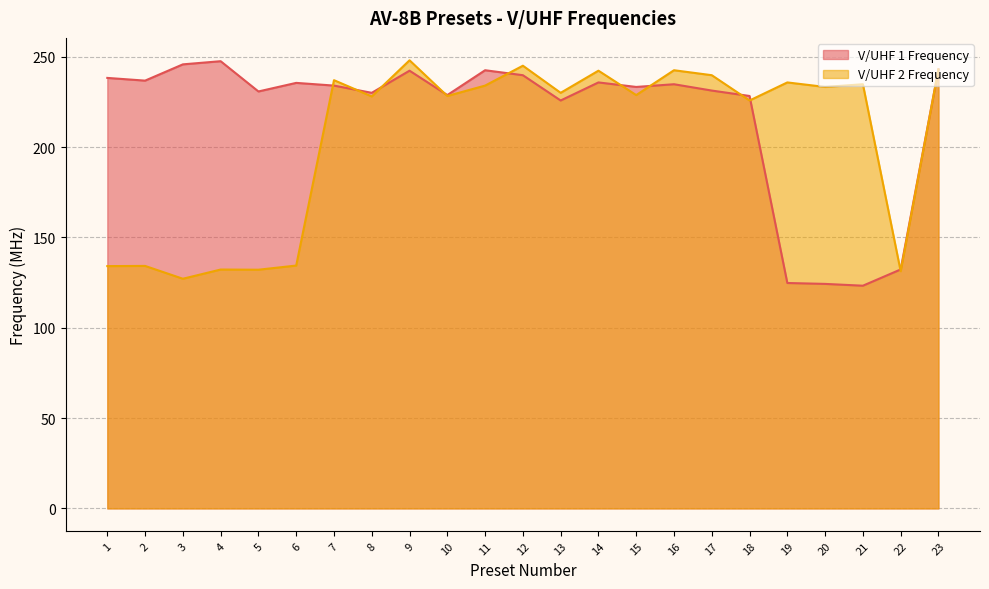

The value of V/UHF 1 Frequency at 19 is 80.4. True or false?

False